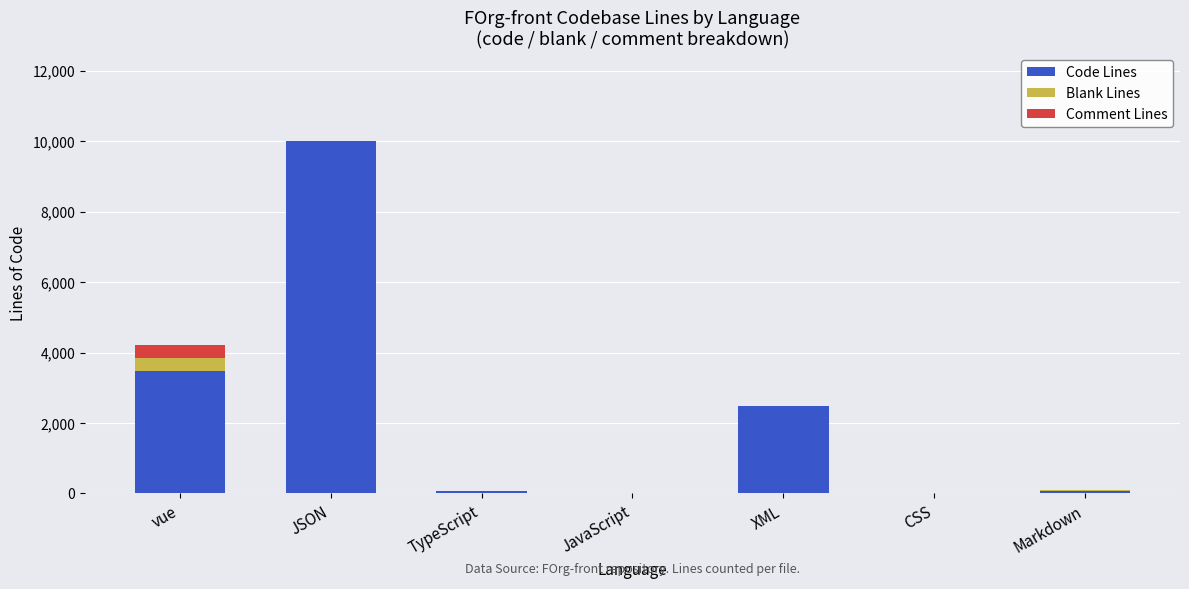

What is the maximum value for Code Lines?

10001